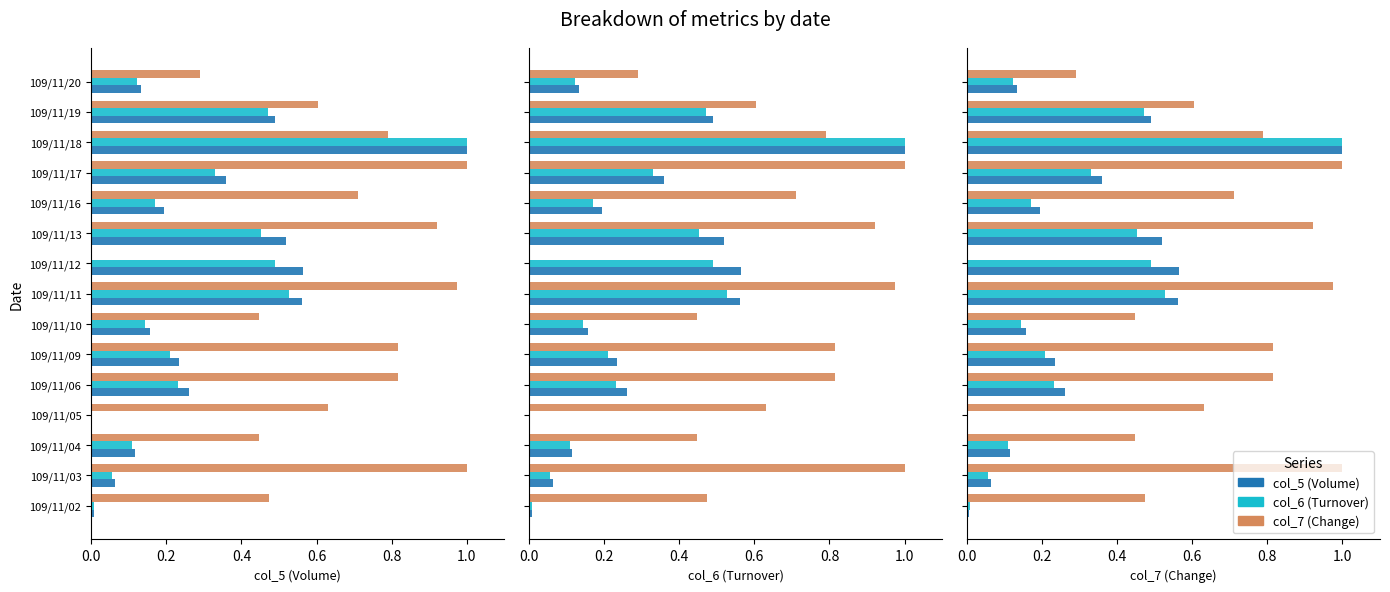

Which series has the largest total across all categories?

col_7 (Change)